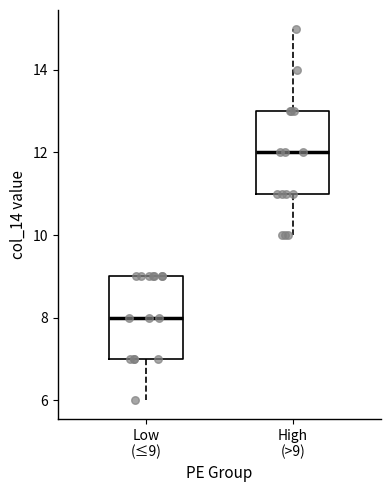

Which box has the lowest median line?

Low (≤9)